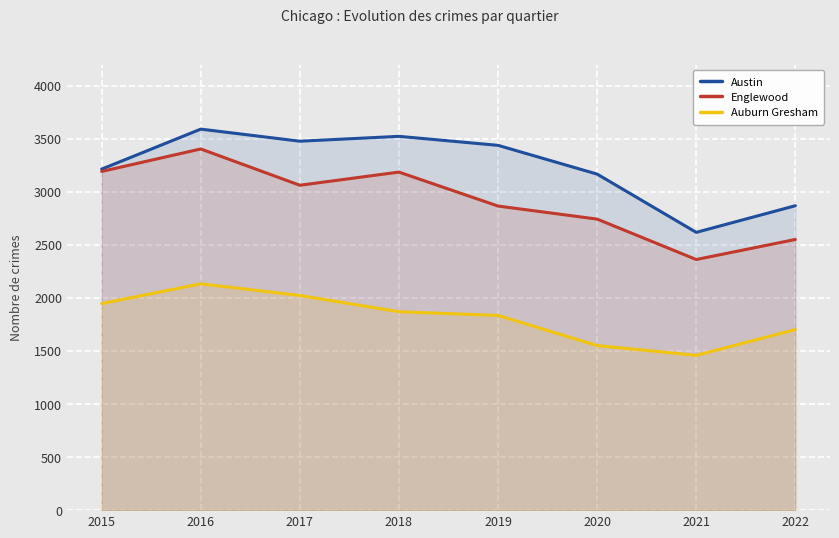

True or false: Englewood and Austin intersect in this chart.

False